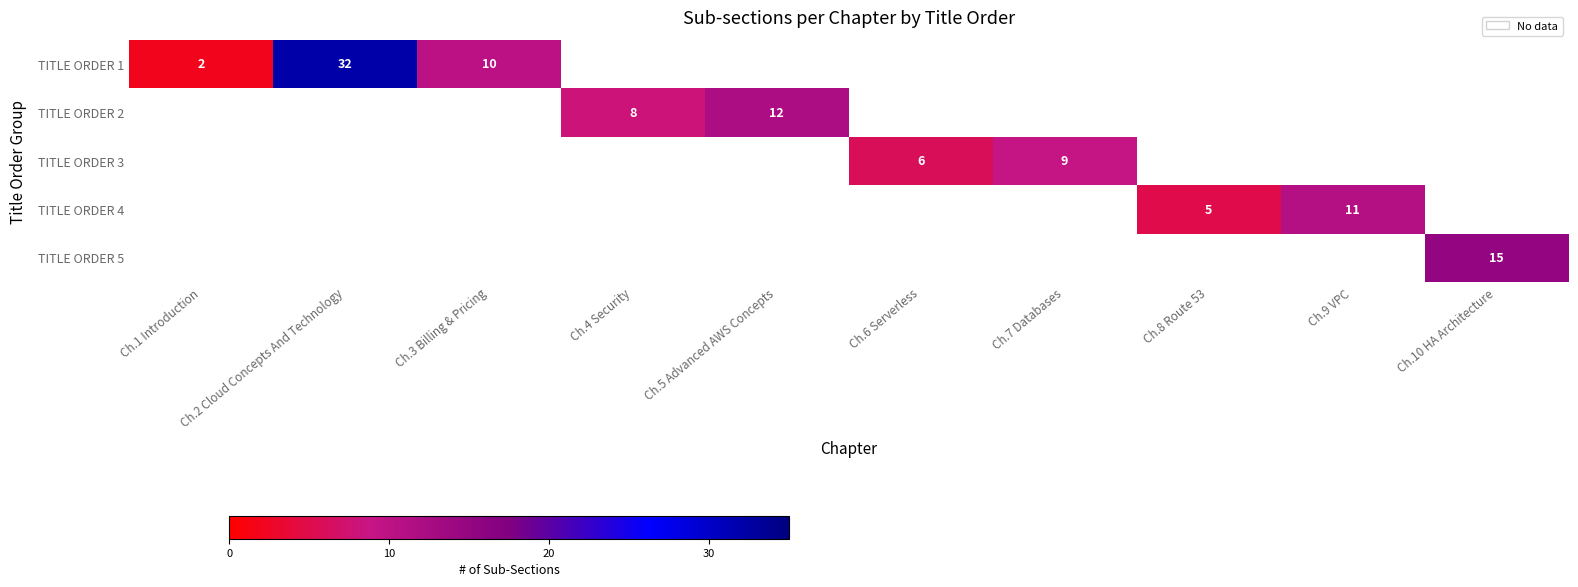

Which label corresponds to the largest value in the chart?

Ch.2 Cloud Concepts And Technology